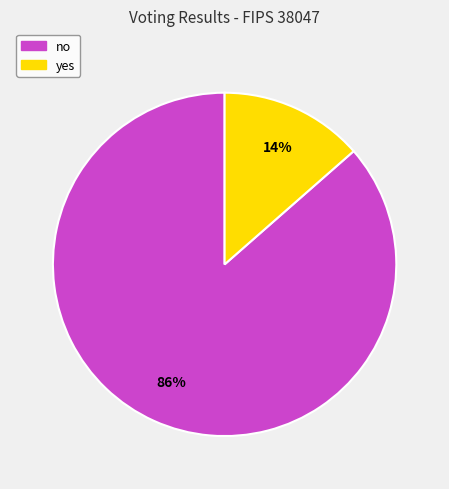

Is it true that yes is 14% of the pie?

True